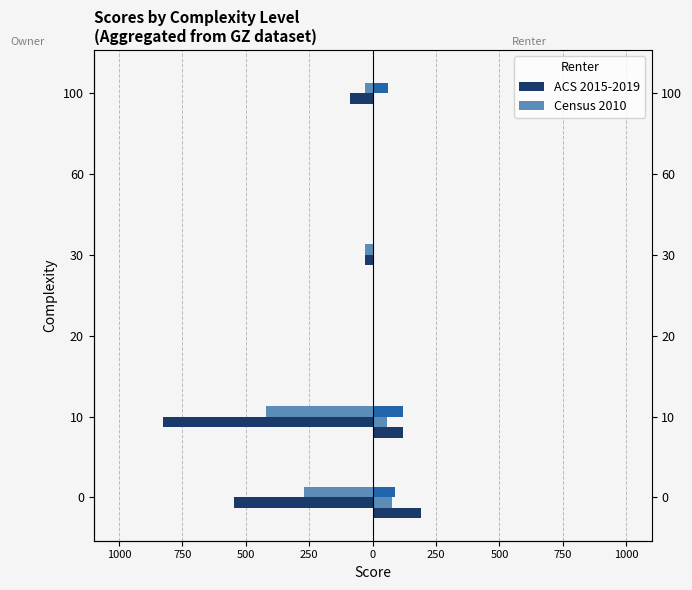

How many groups of bars are there?

6